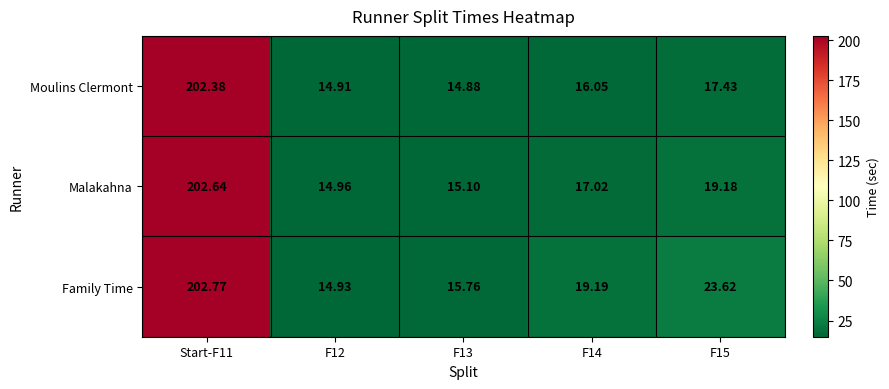

Rank the series at F15 from highest to lowest value.

Family Time, Malakahna, Moulins Clermont